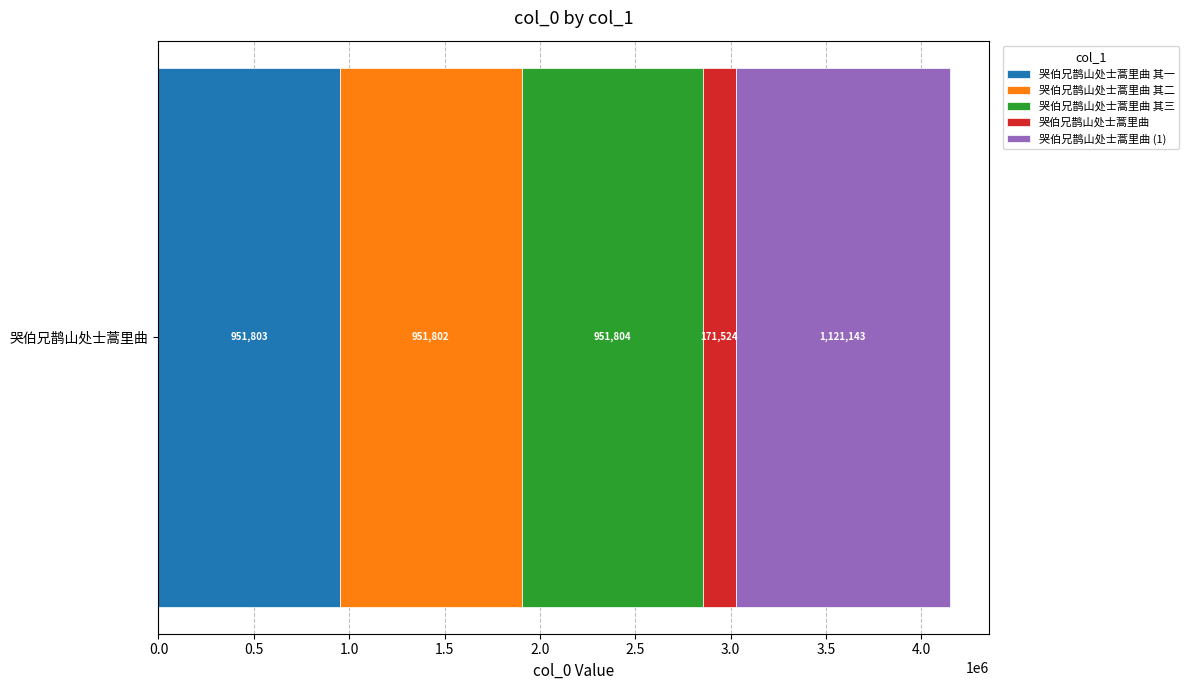

What is the label of the 3rd bar from the right?

哭伯兄鹊山处士蒿里曲 其三